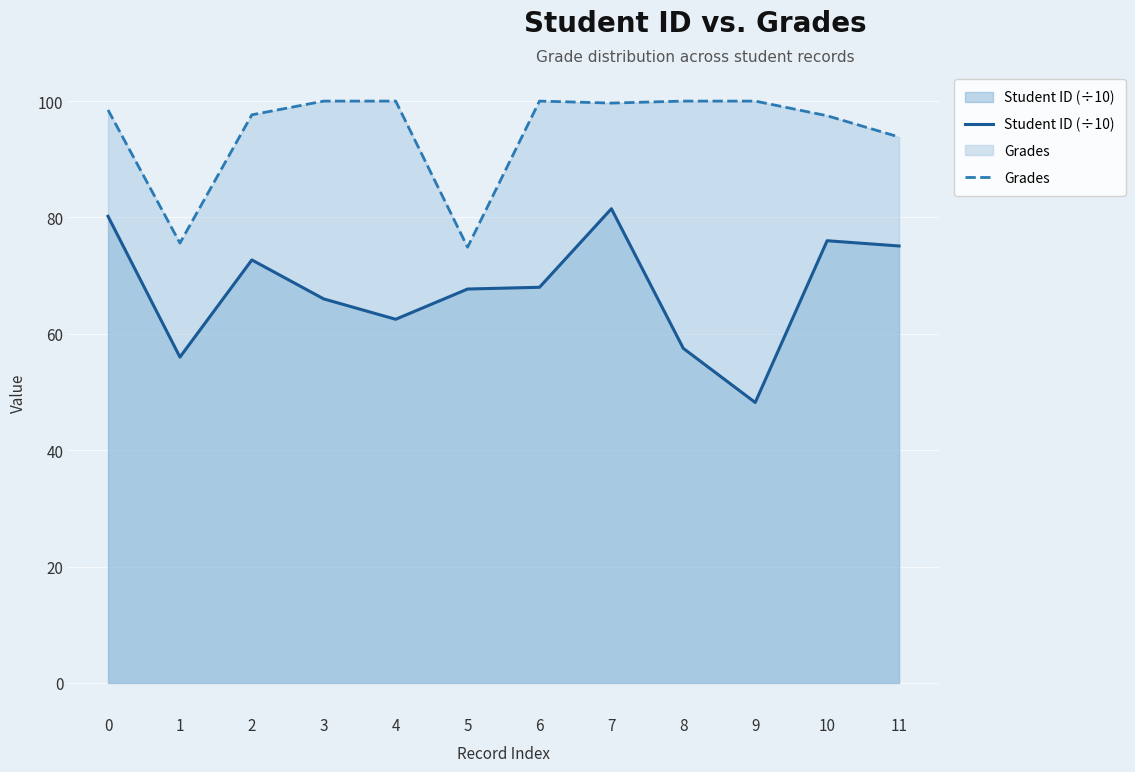

What value does the Student ID (÷10) series have at 6?

68.0